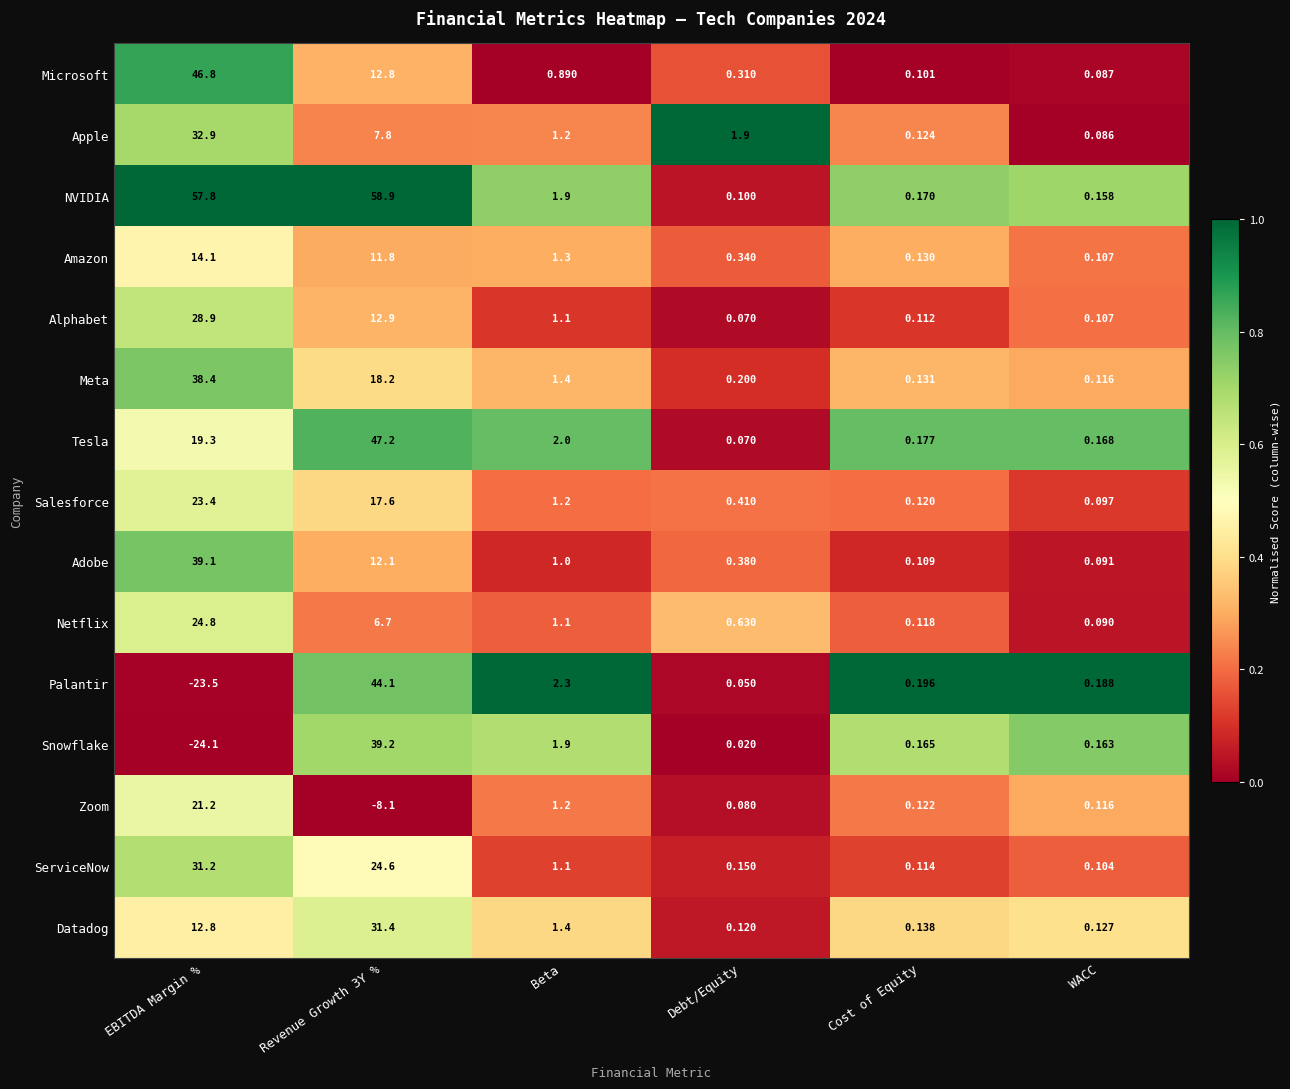

Where is ServiceNow nearest to the value 0?

Debt/Equity